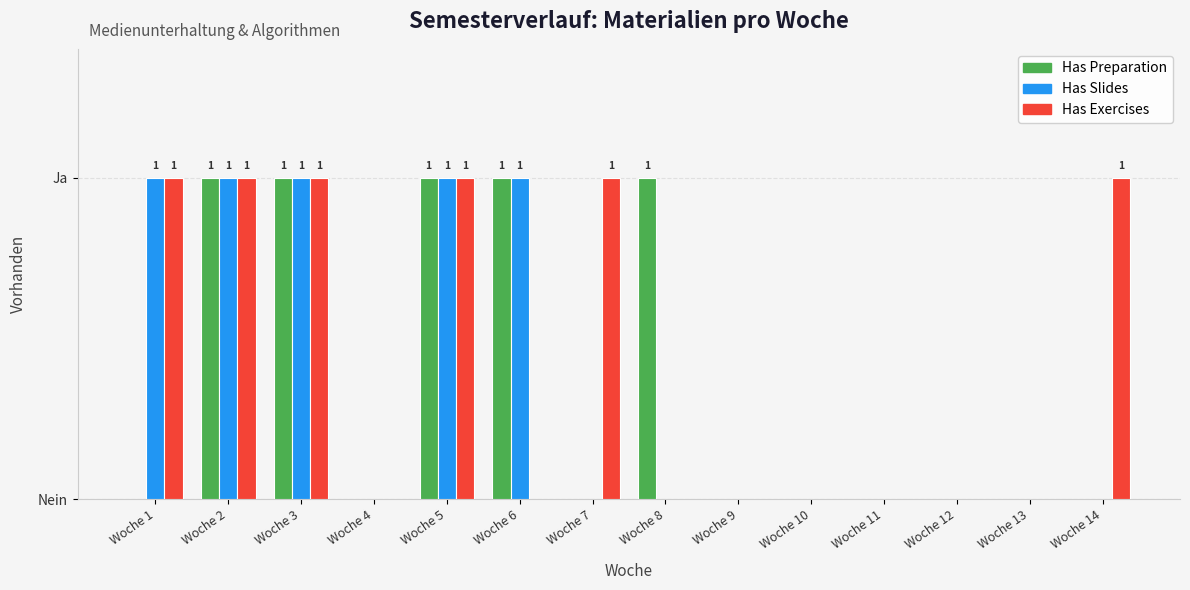

What are all the series names shown in the legend?

Has Preparation, Has Slides, Has Exercises